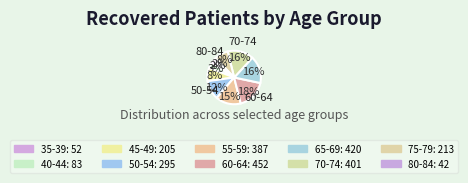

Which has a higher value, 60-64 or 70-74?

60-64